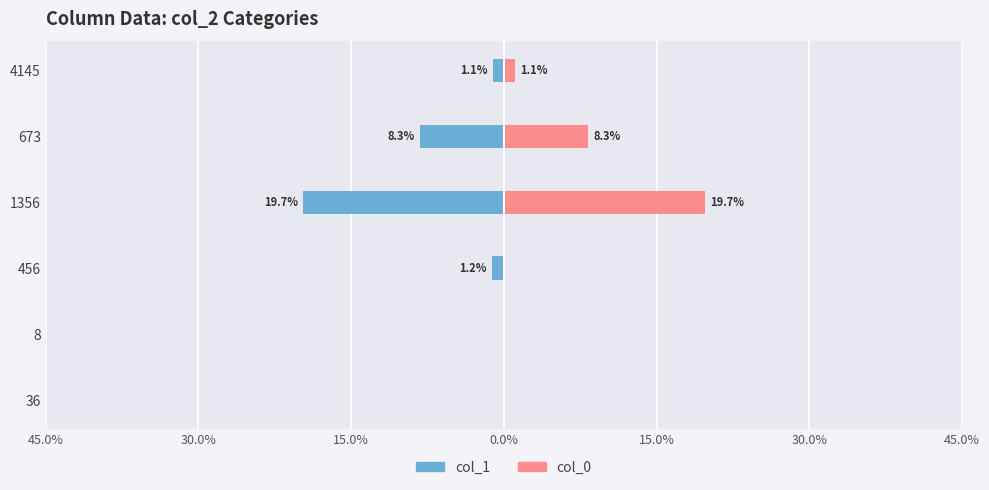

Which series changed the most between 8 and 673?

col_0